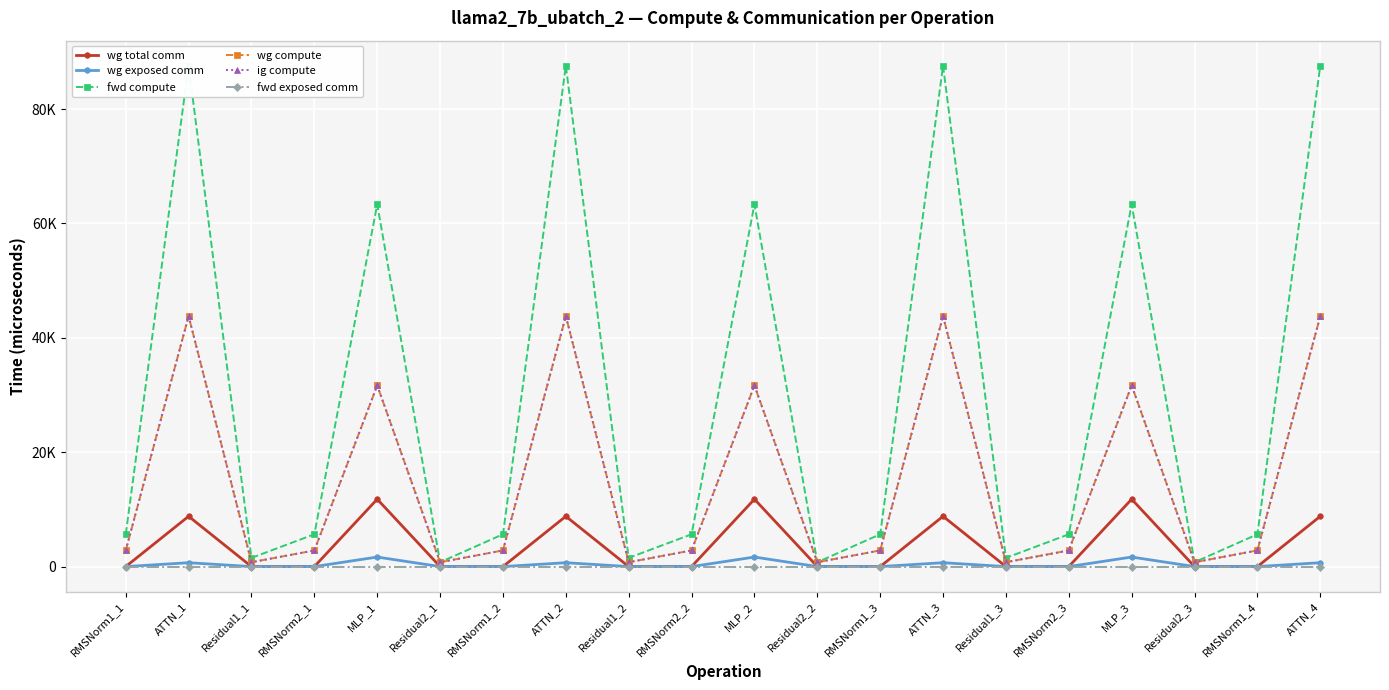

True or false: wg exposed comm and wg compute cross at least once.

False